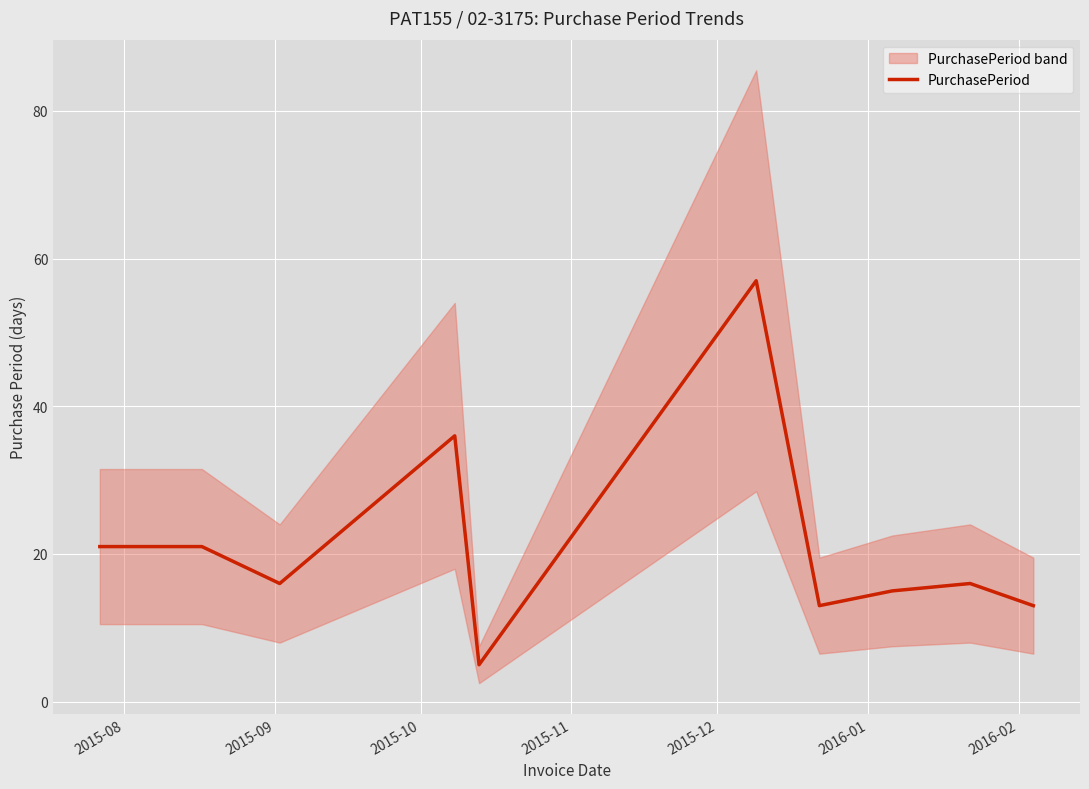

True or false: there are more than 1 points higher than both neighbors.

True